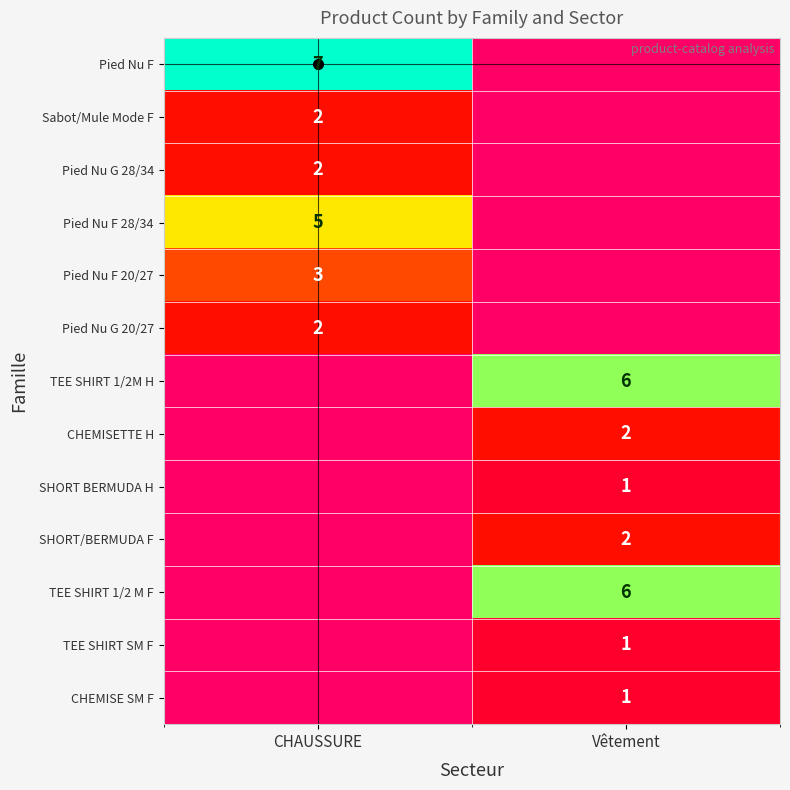

The value of SHORT BERMUDA H at Vêtement is 1. True or false?

True